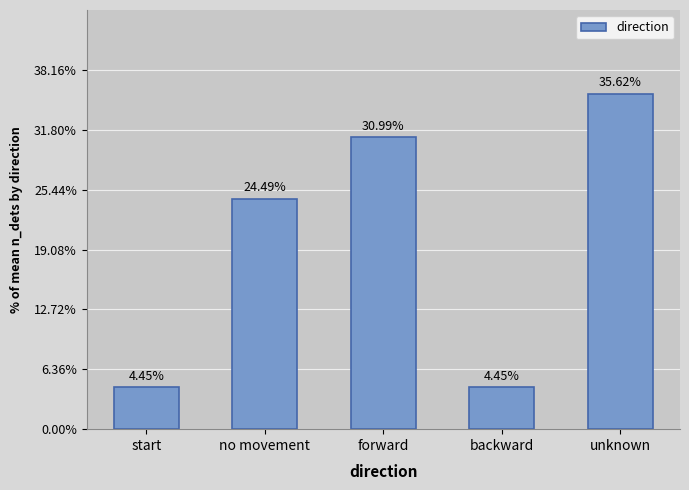

What is the average value?

20.0